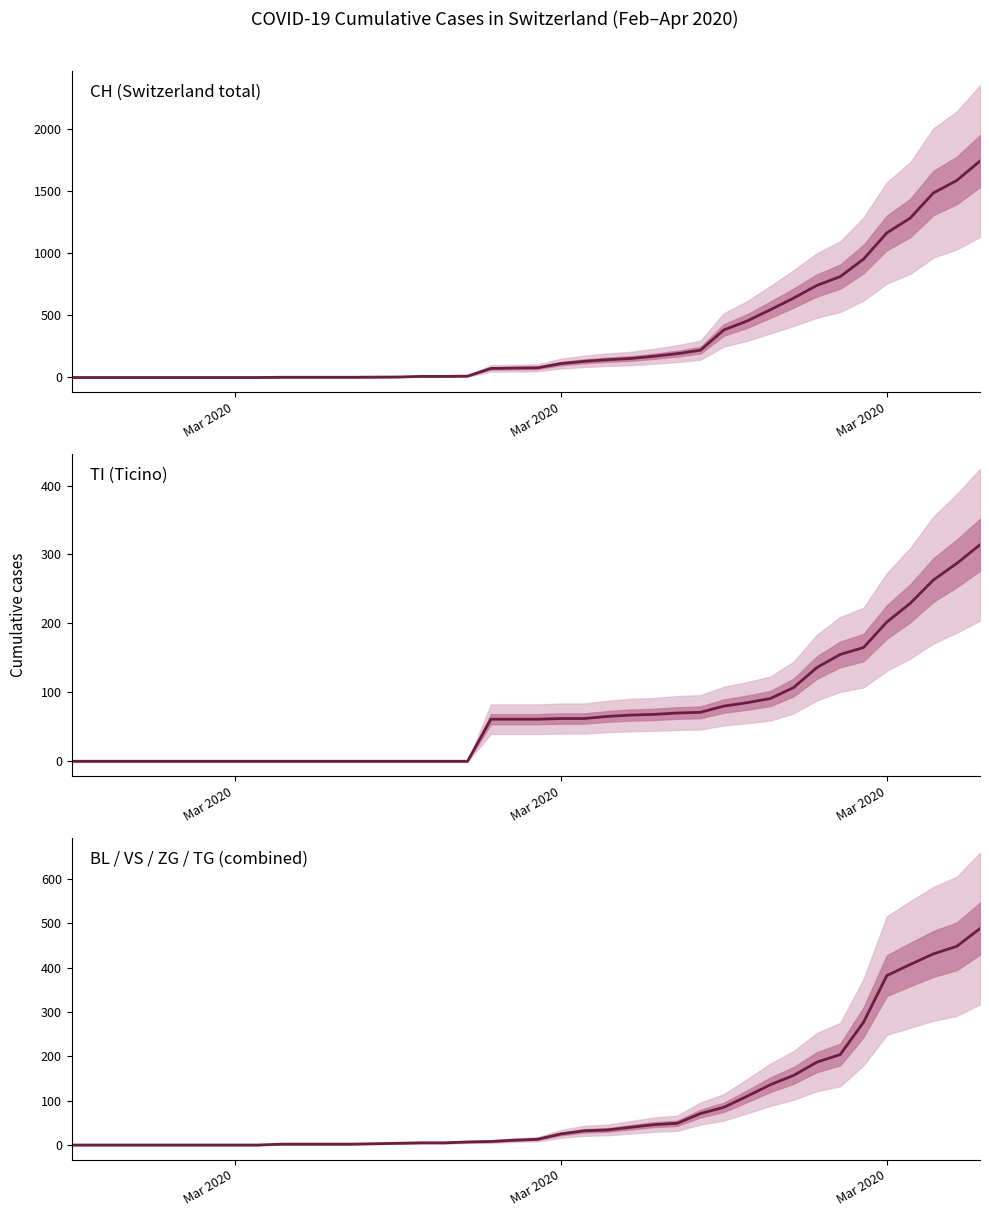

How many categories are shown in the chart?

40